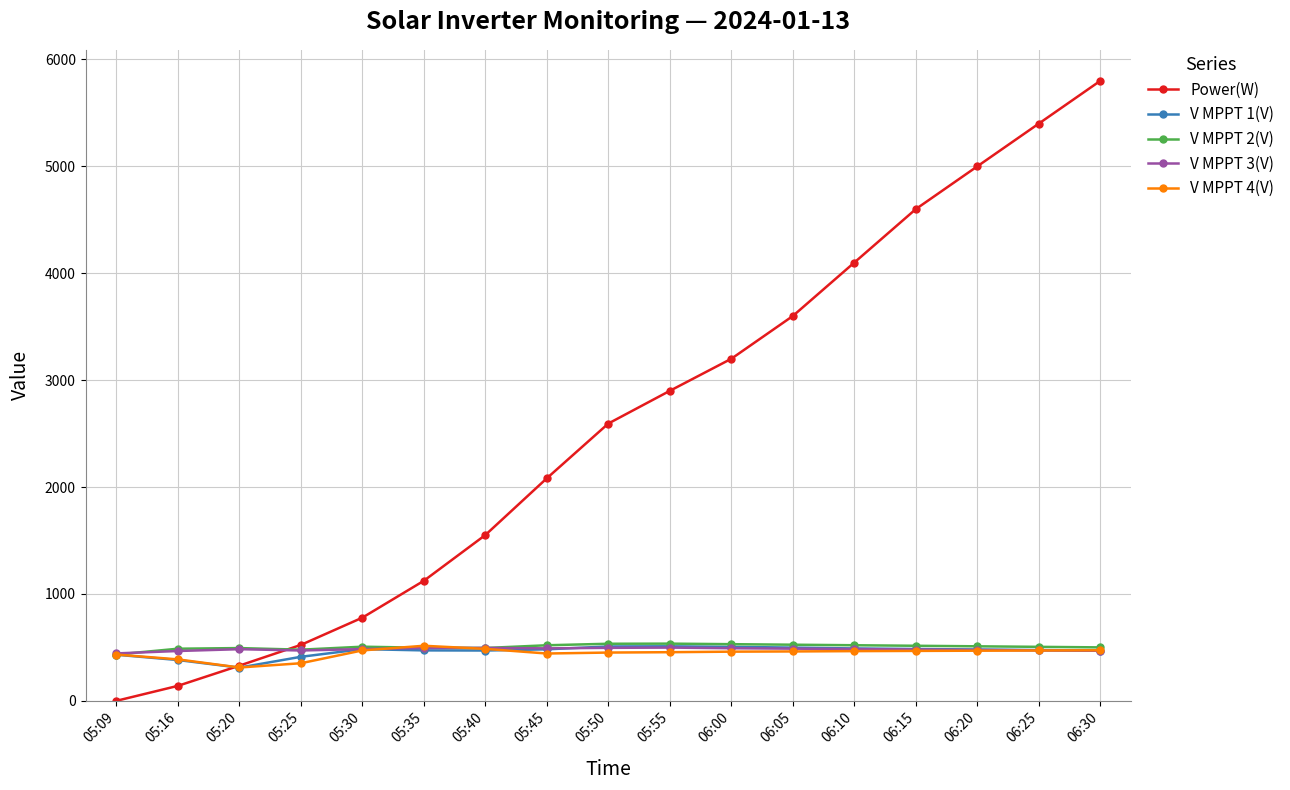

What is the difference between the maximum and minimum values in the V MPPT 4(V) series?

203.2